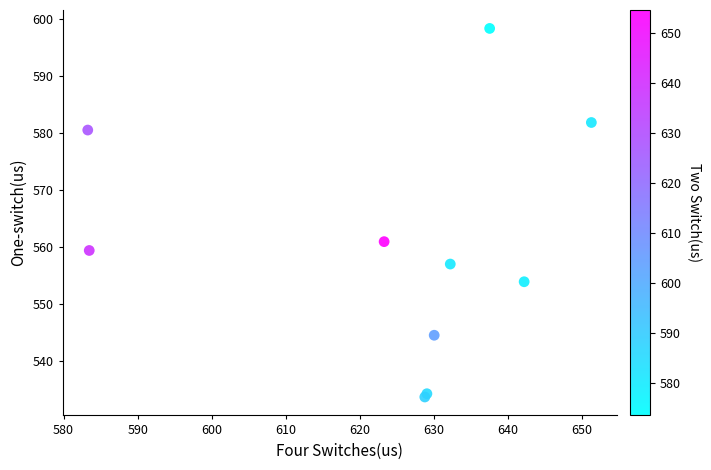

What Y value in the scatter plot is closest to 565?

560.9